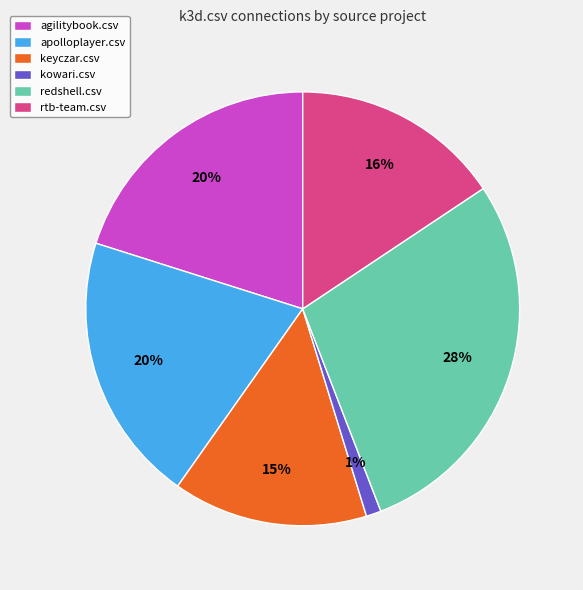

Which category has the biggest portion of the pie?

redshell.csv